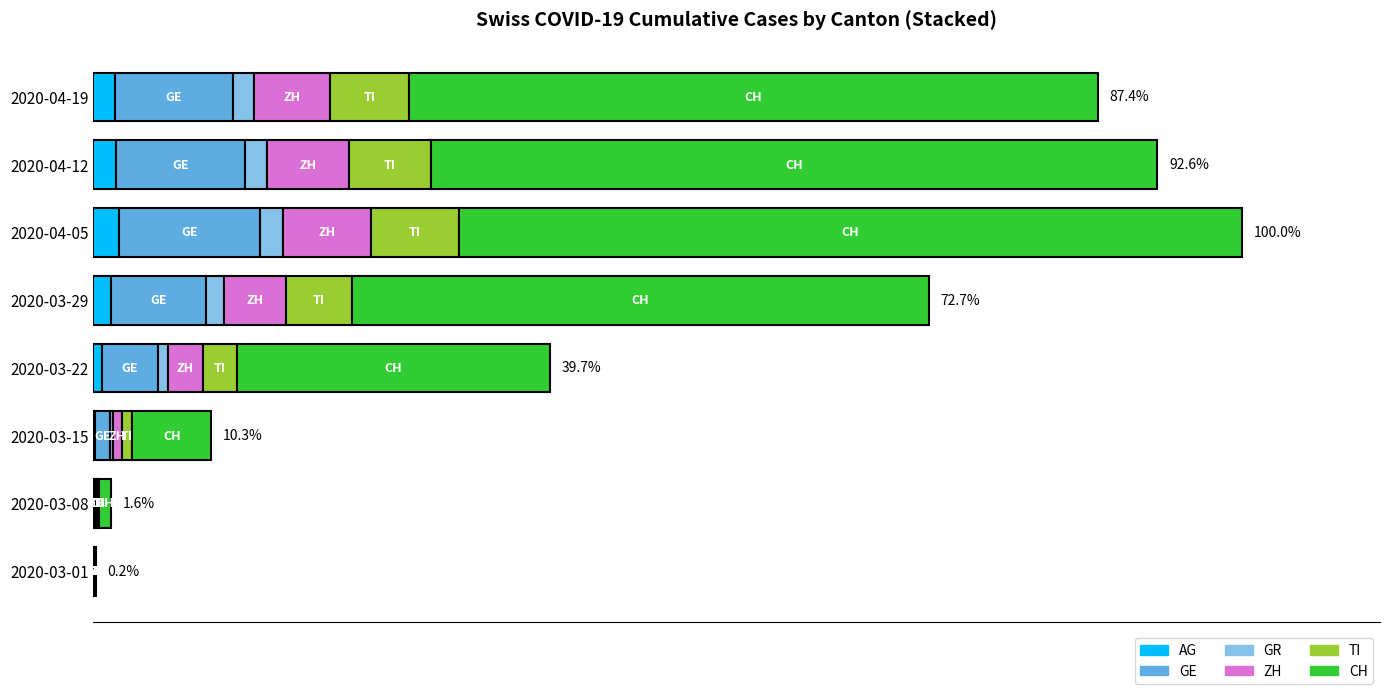

What are all the series names shown in the legend?

AG, GE, GR, ZH, TI, CH